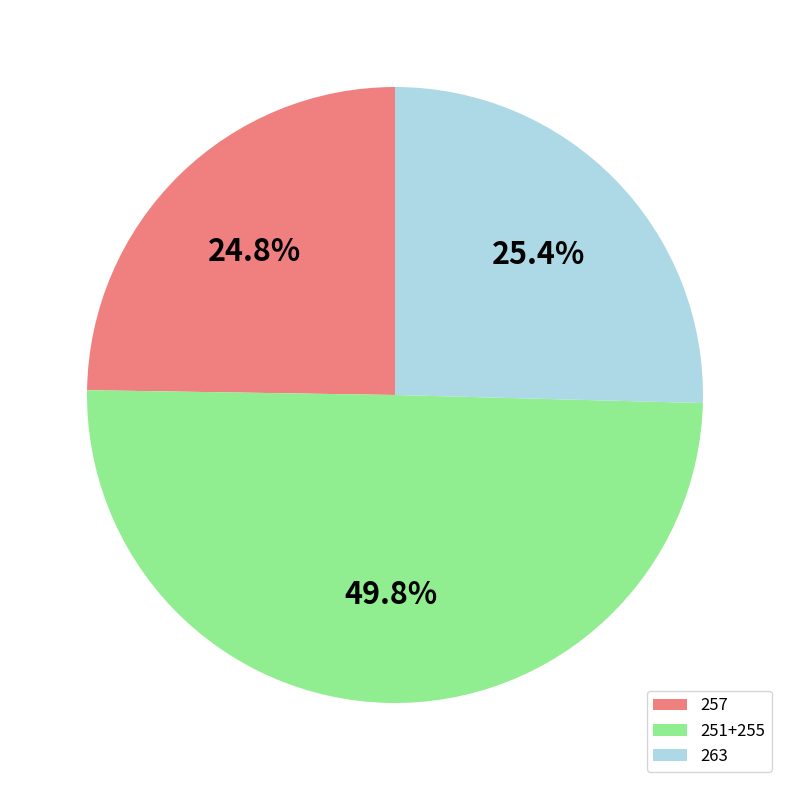

What is the largest slice in the pie chart?

251+255